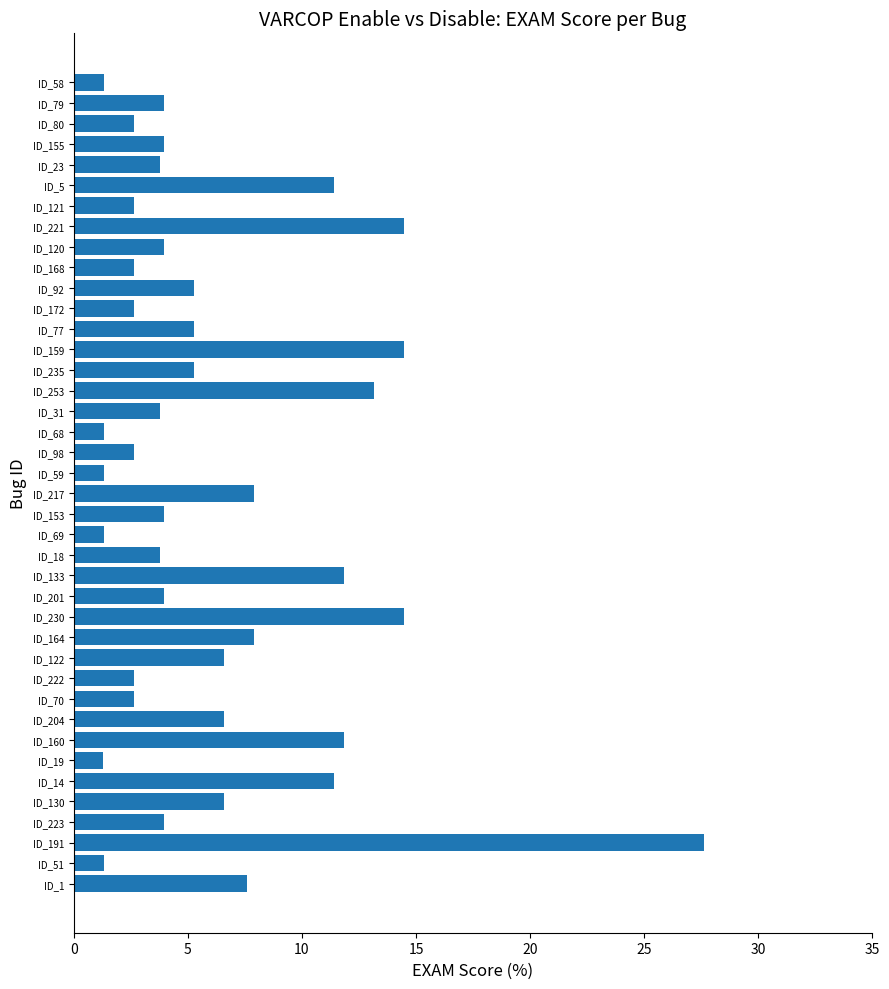

Between ID_122 and ID_133, which is larger?

ID_133